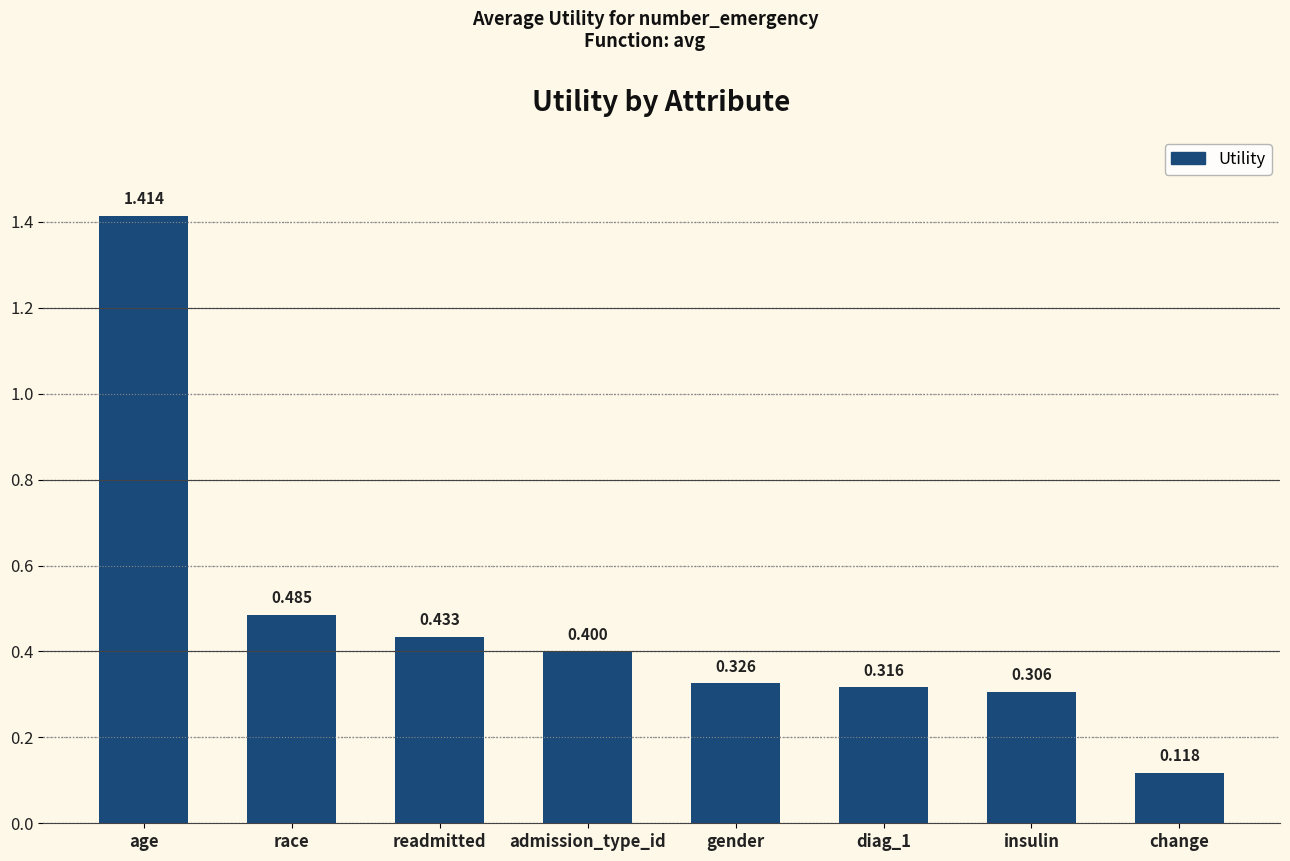

What is the sum of all values?

3.8